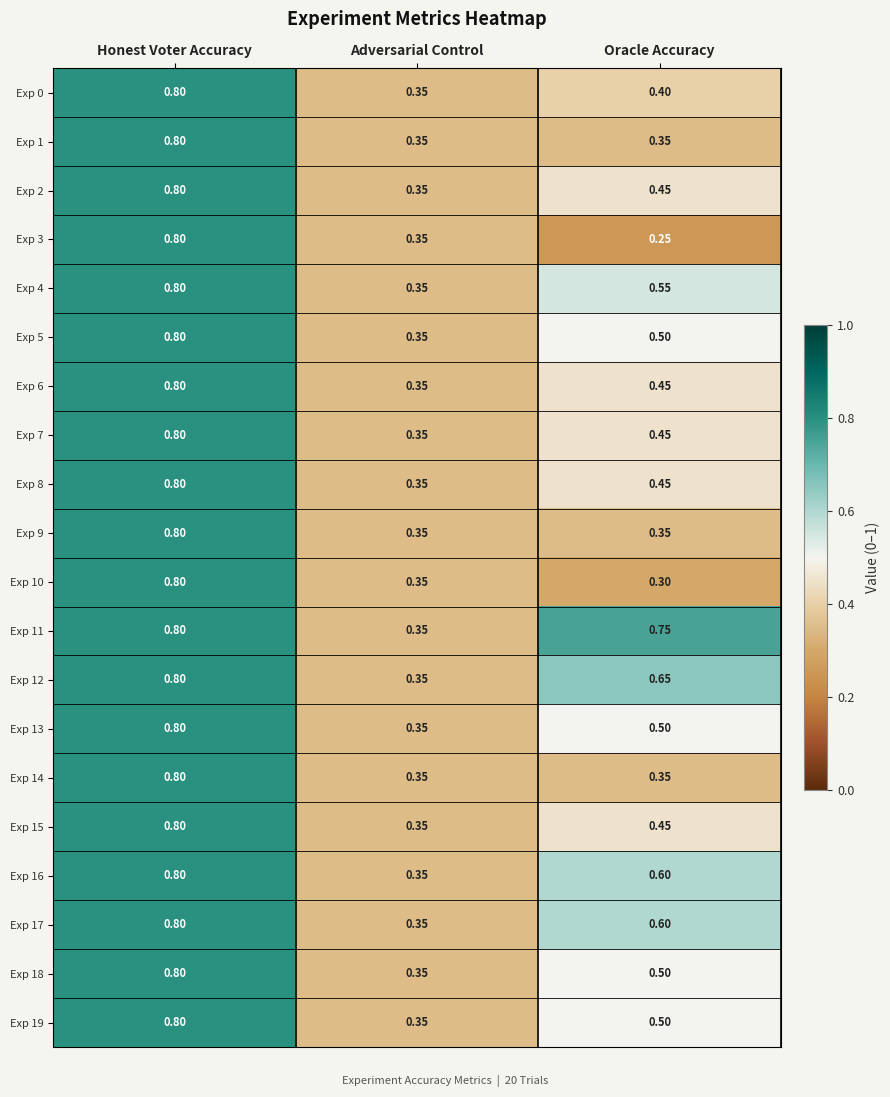

Which category has the lowest value in the Exp 16 series?

Adversarial Control